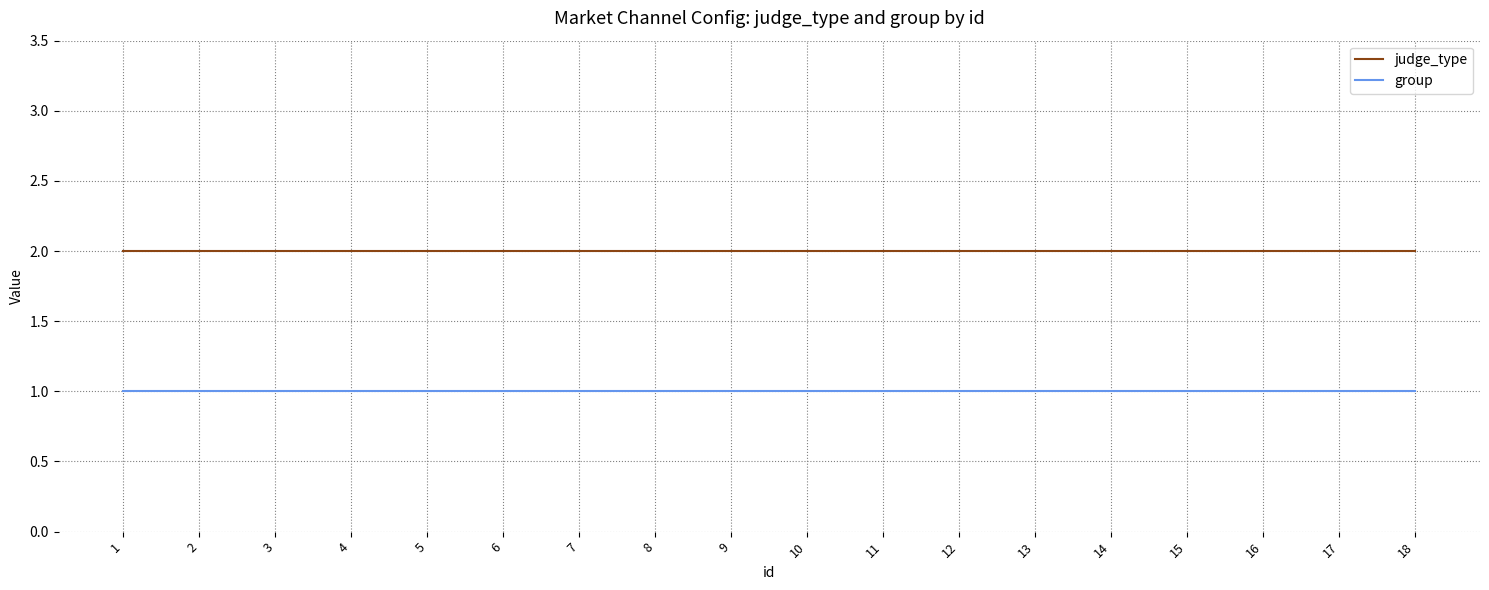

True or false: judge_type has a value of 1 at 1.

False